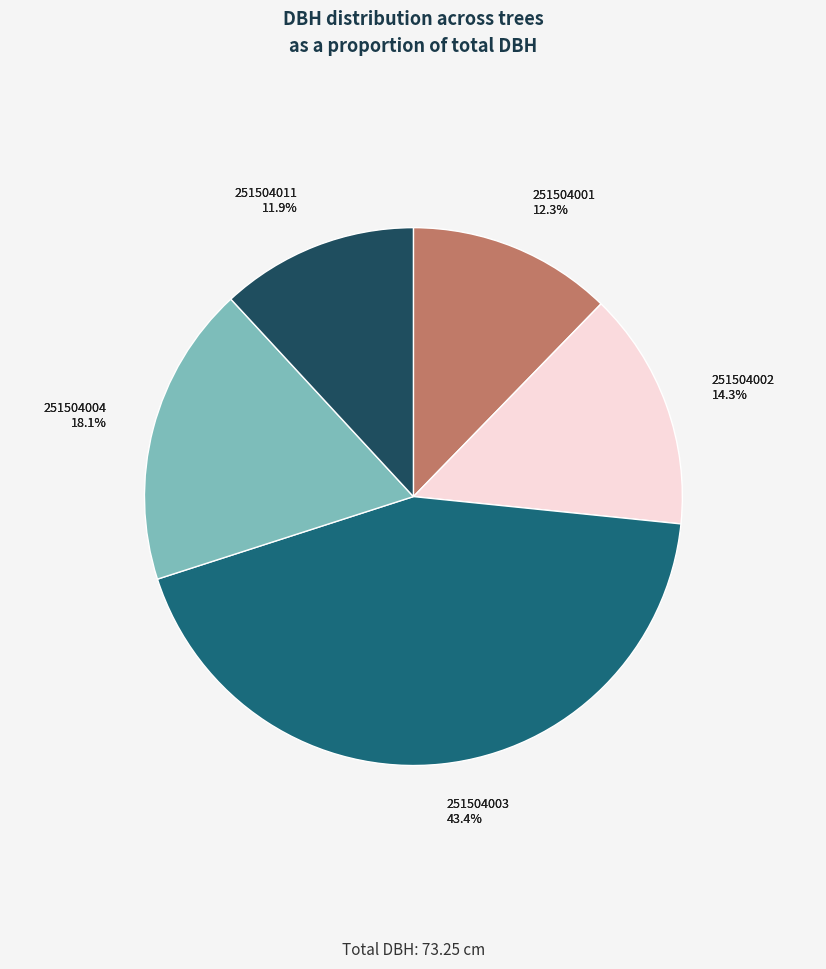

What percentage is NOT represented by 251504003?

56.6%